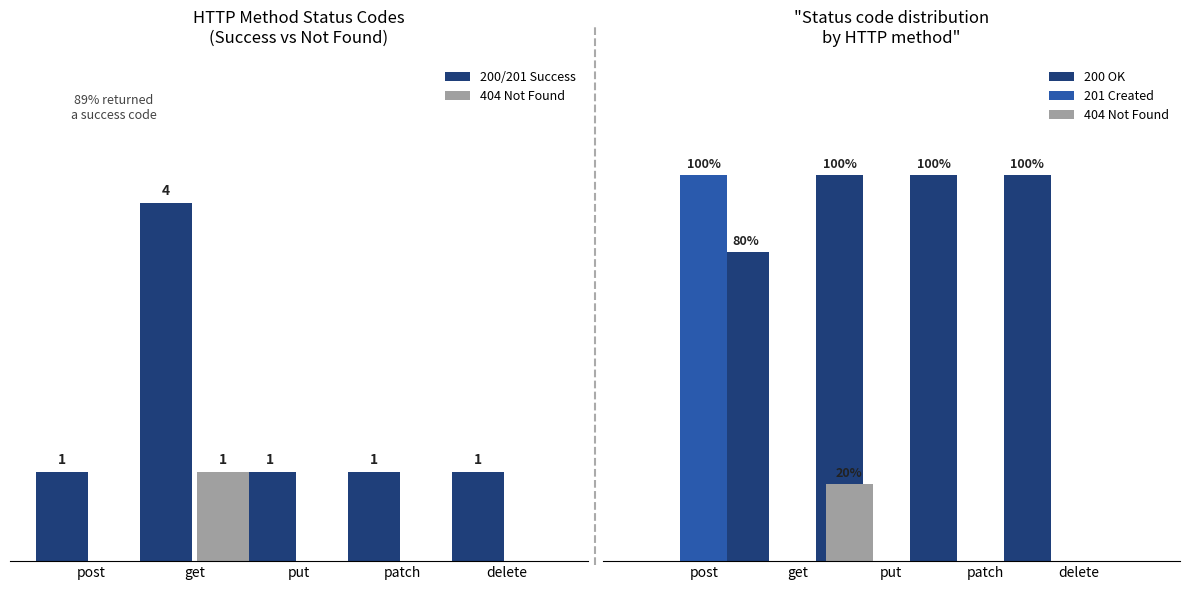

Which series changed the most between get and delete?

404 Not Found